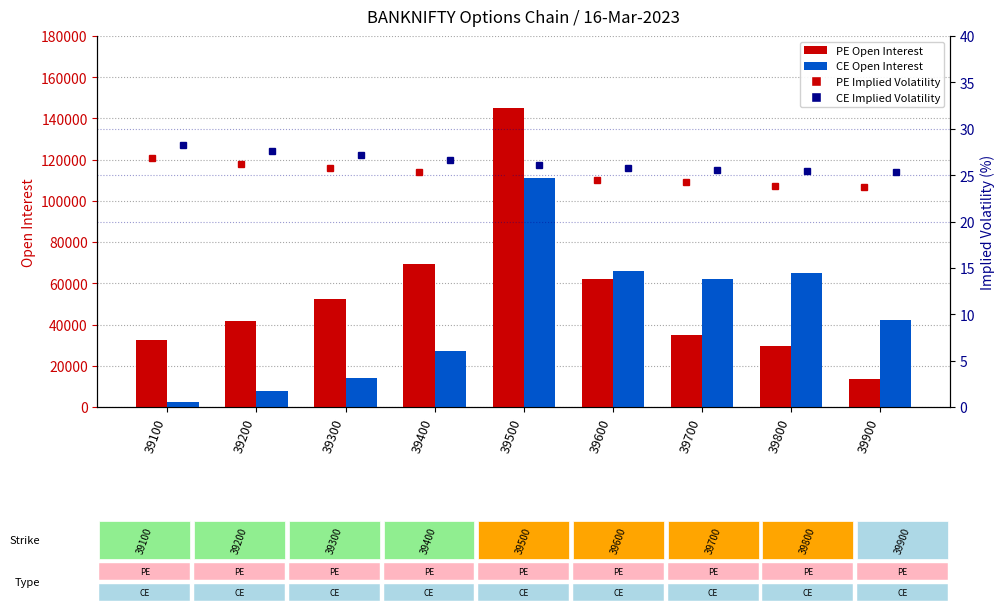

At which label does PE.impliedVolatility reach its peak?

39100